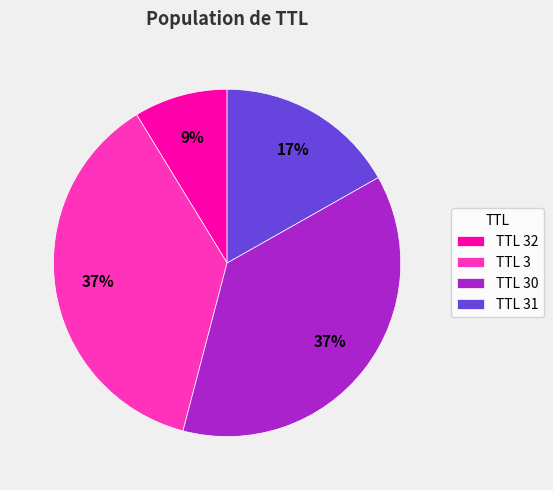

Is there any slice that represents more than half of the pie?

No